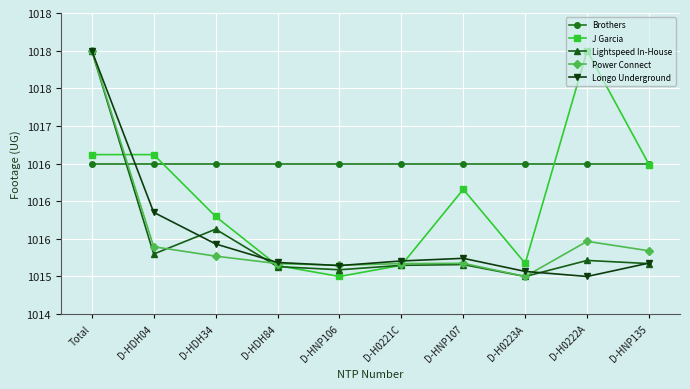

What are all the series names shown in the legend?

Brothers, J Garcia, Lightspeed In-House, Power Connect, Longo Underground